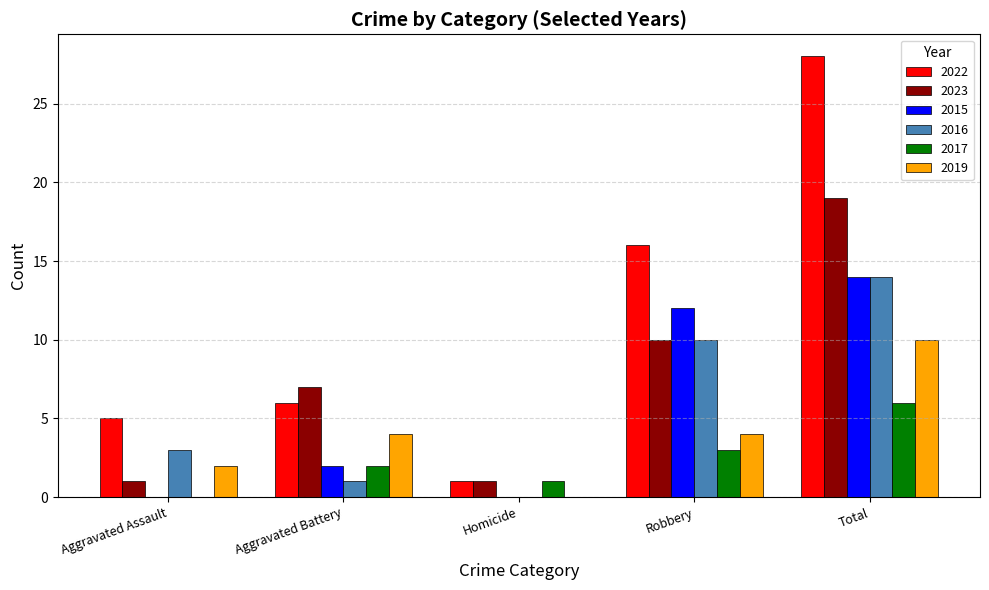

At which category is the sum across all series the highest?

Total